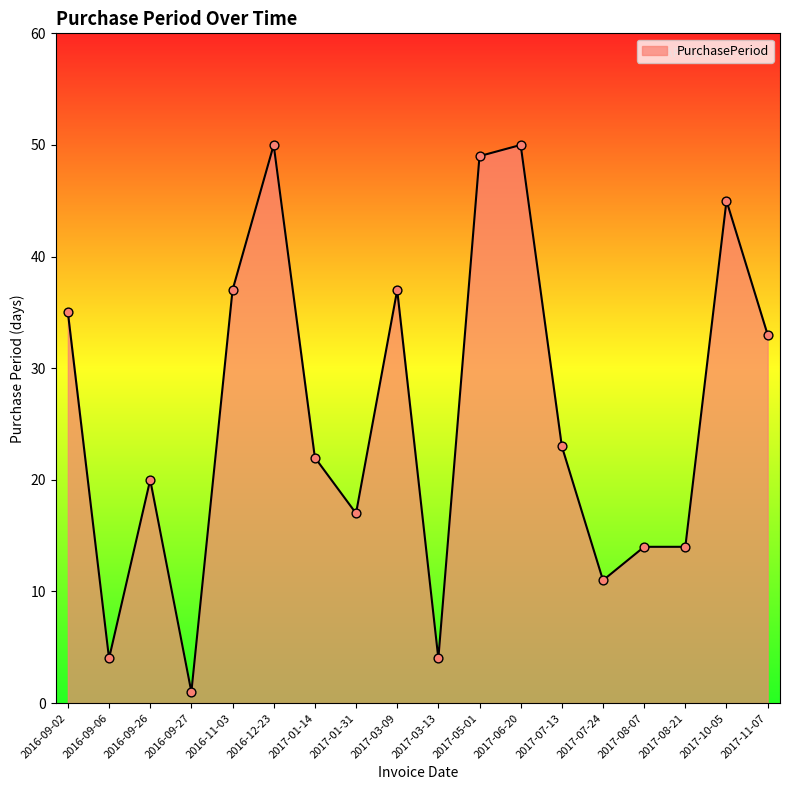

What is the ratio of the value at 2016-09-06 to the value at 2016-12-23?

0.1